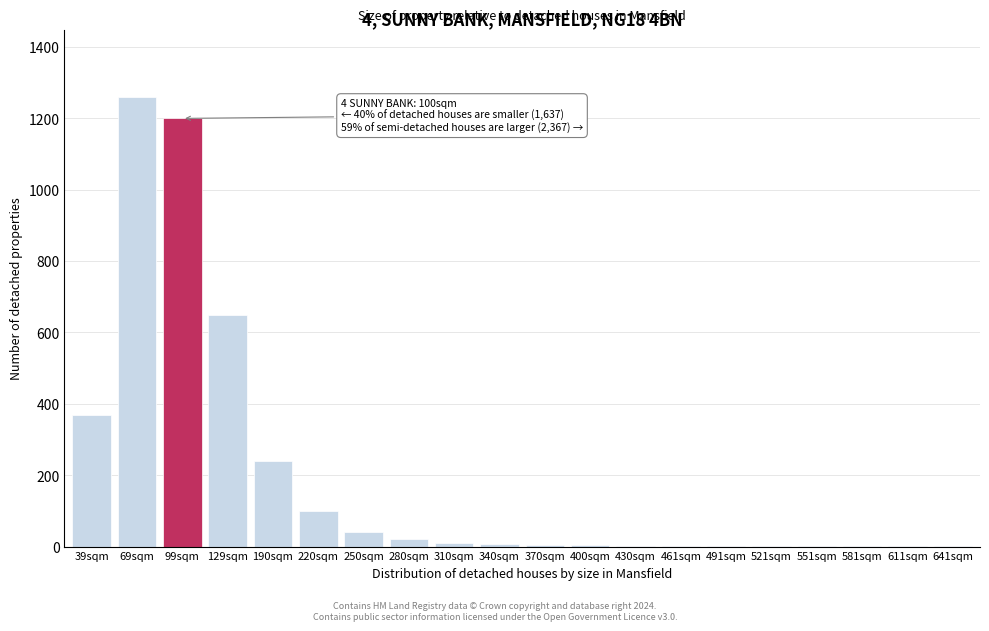

Where is the data nearest to the value 630?

129sqm